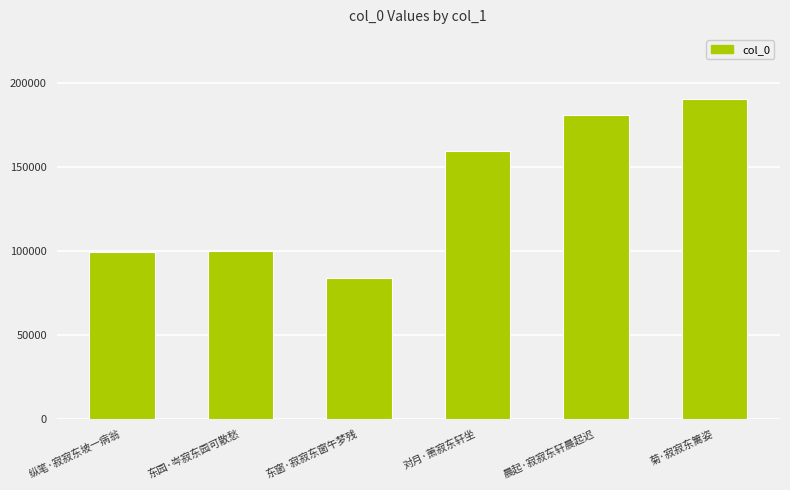

Which category has the lowest value across all series?

东窗·寂寂东窗午梦残